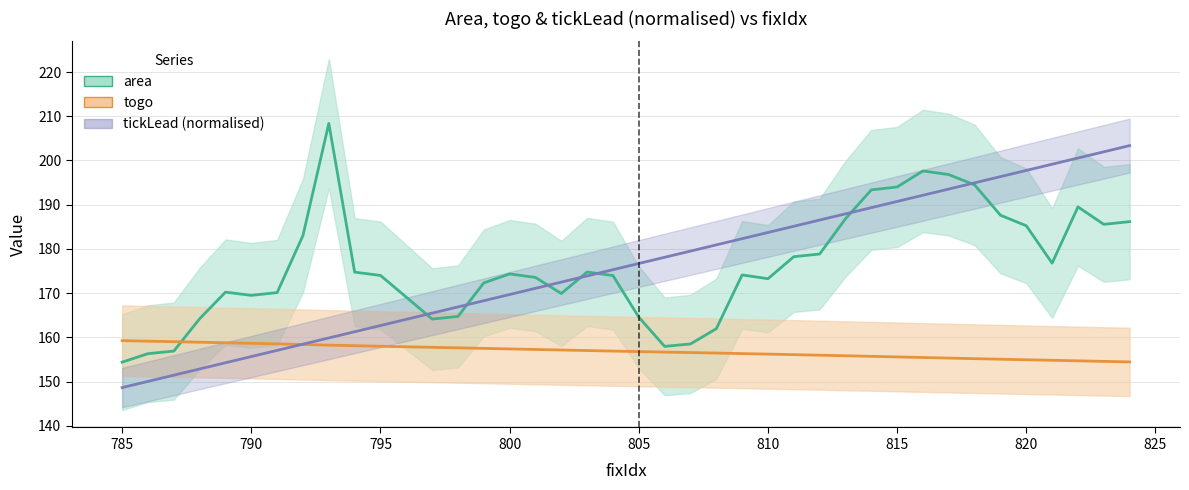

What is the value of the togo point at the 4th from the left?

158.9